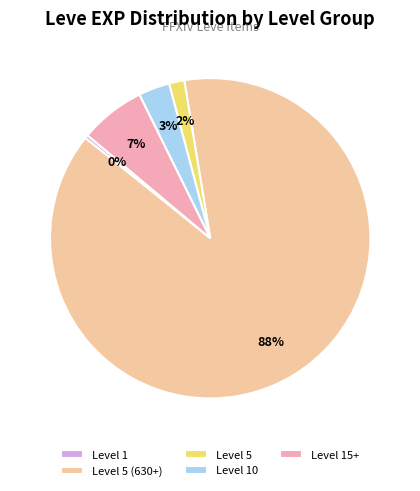

Between Level 15+ and Level 5 (630+), which is larger?

Level 5 (630+)